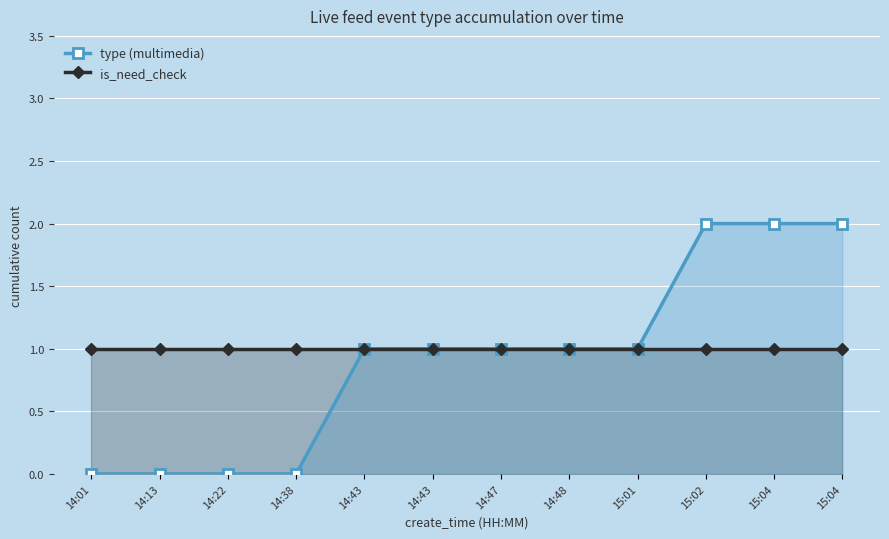

How many type (multimedia) values are between 0 and 2?

12